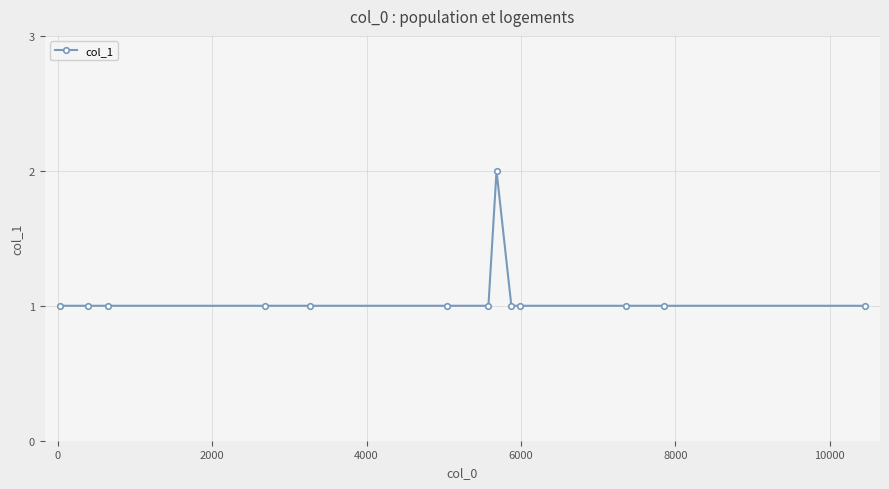

True or false: there are more than 0 points higher than both neighbors.

True